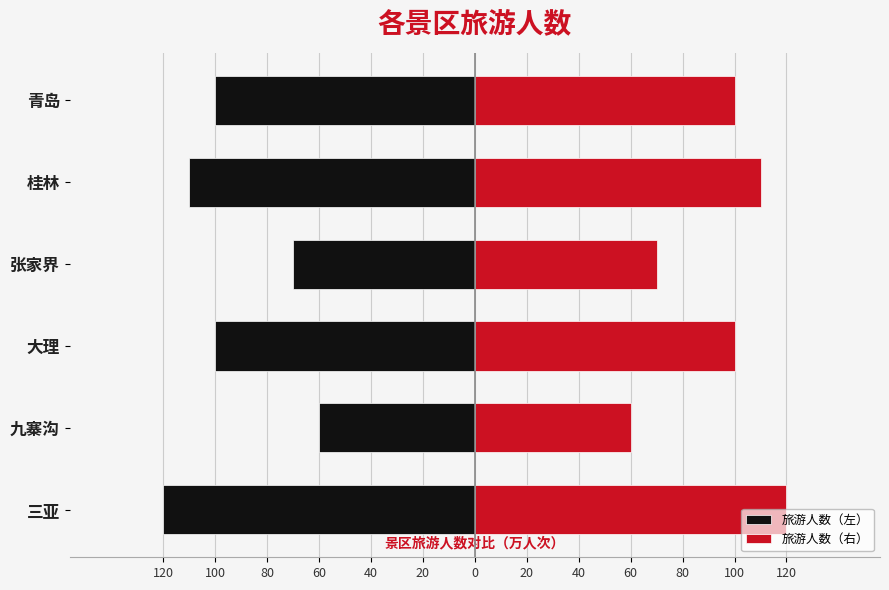

What is the difference between the maximum and second lowest values in the 旅游人数（右） series?

50